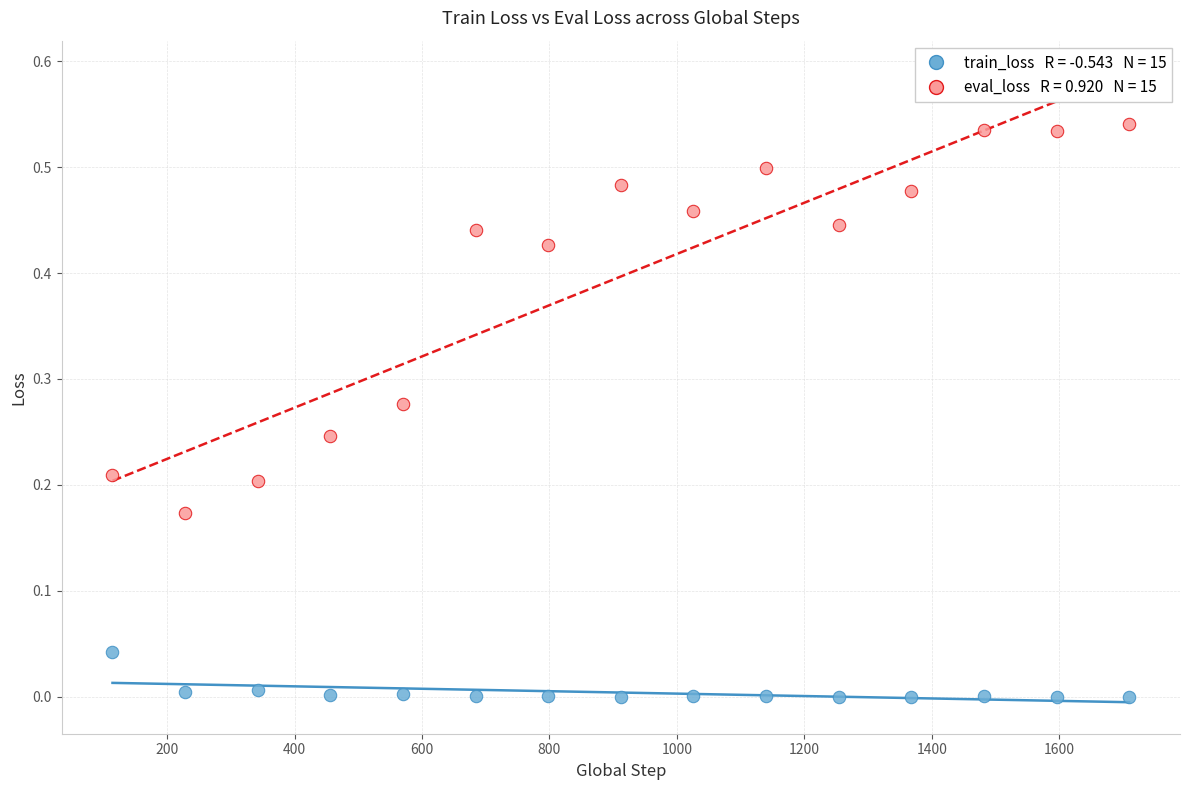

Across all data points, what is the range of X values (max minus min)?

1596.0